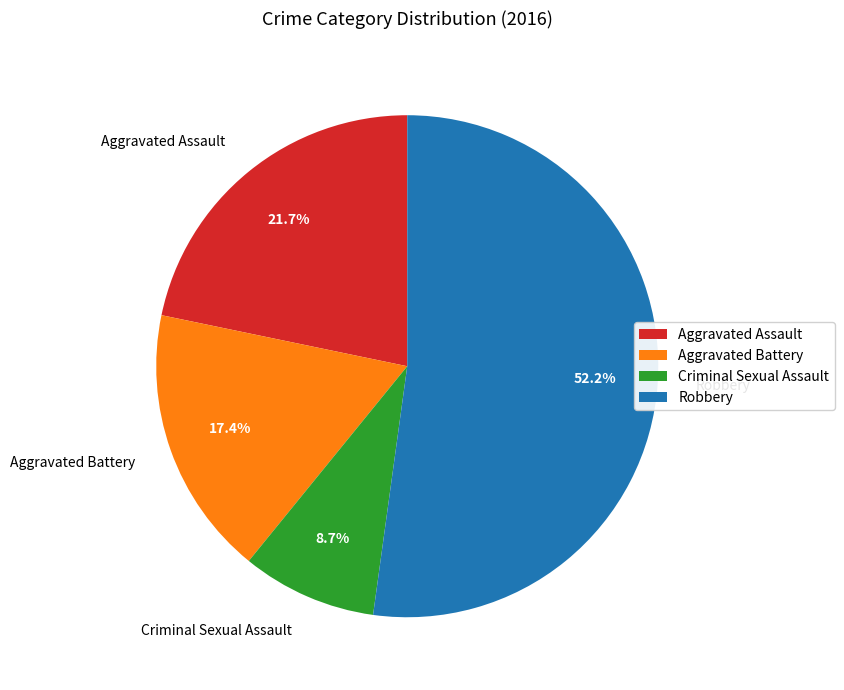

How many slices are in this pie chart?

4